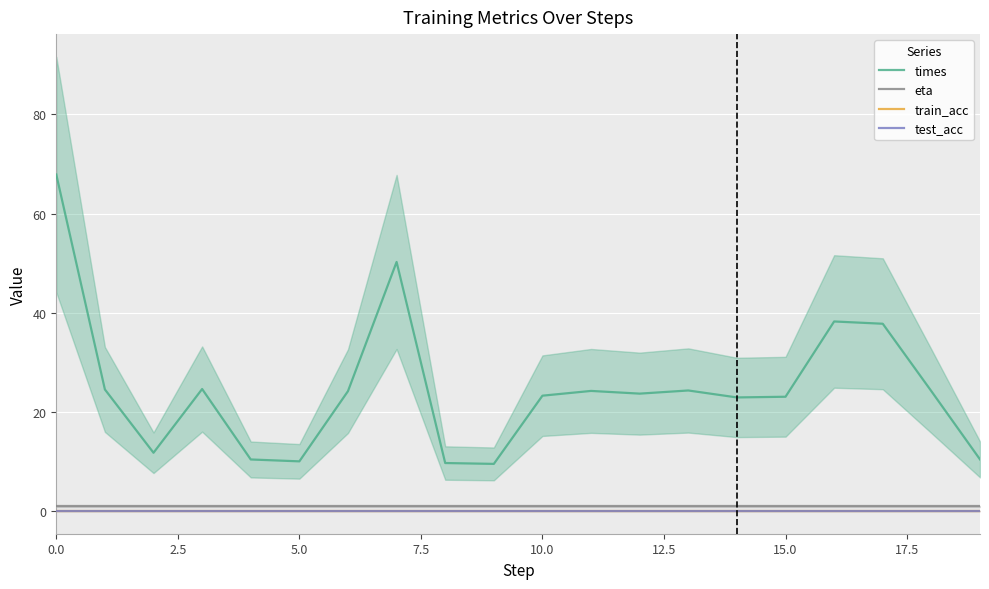

What is the average value of the times series?

24.7